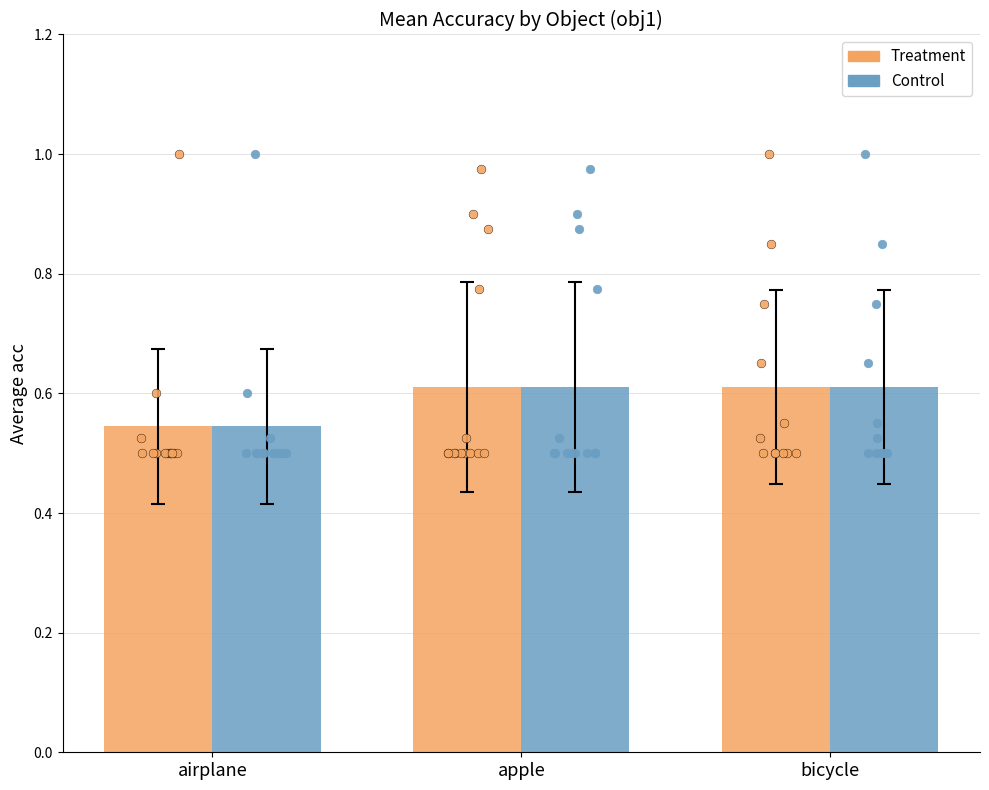

Which series contains the lowest Y value?

Treatment